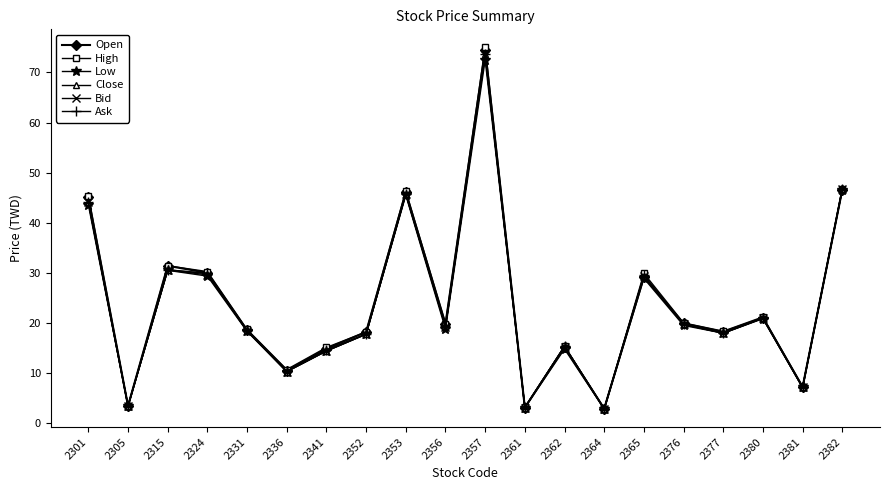

Is the value of Bid at 2377 greater than the value of Open at 2365?

No